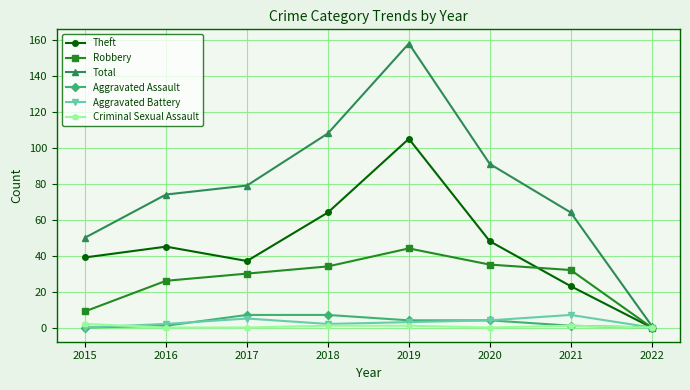

What is the highest value of the Aggravated Battery series?

7